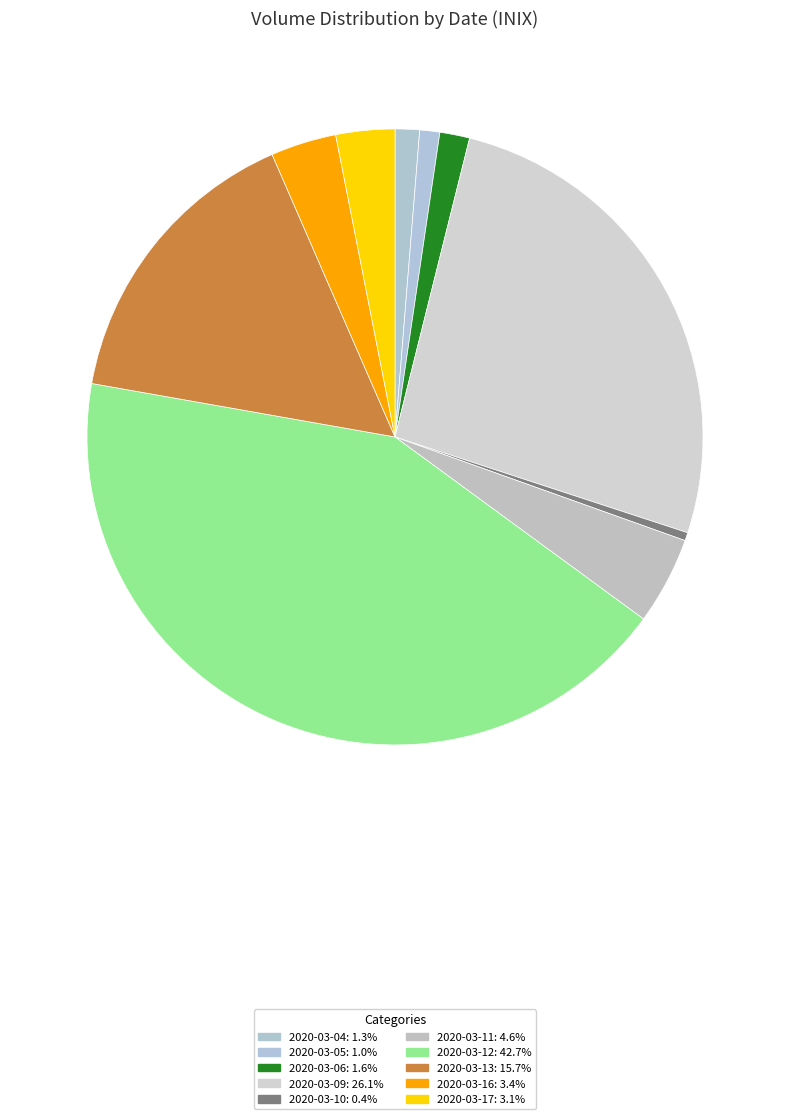

Rank the categories by value from lowest to highest.

2020-03-10, 2020-03-05, 2020-03-04, 2020-03-06, 2020-03-17, 2020-03-16, 2020-03-11, 2020-03-13, 2020-03-09, 2020-03-12